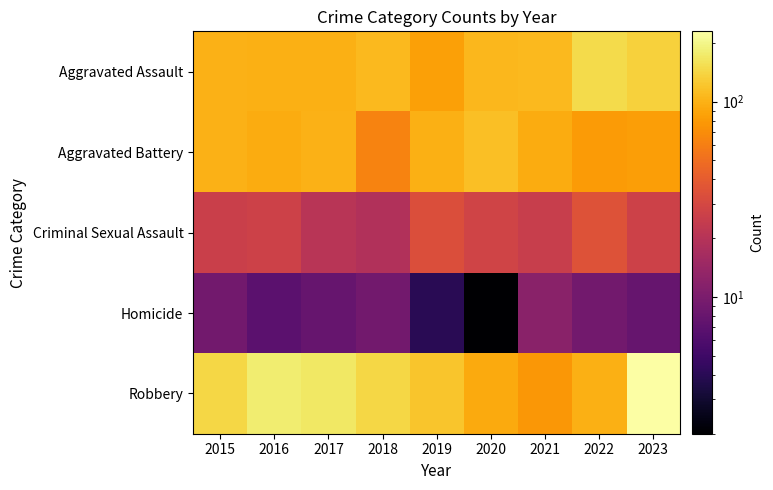

At how many categories does at least one series exceed 59?

9